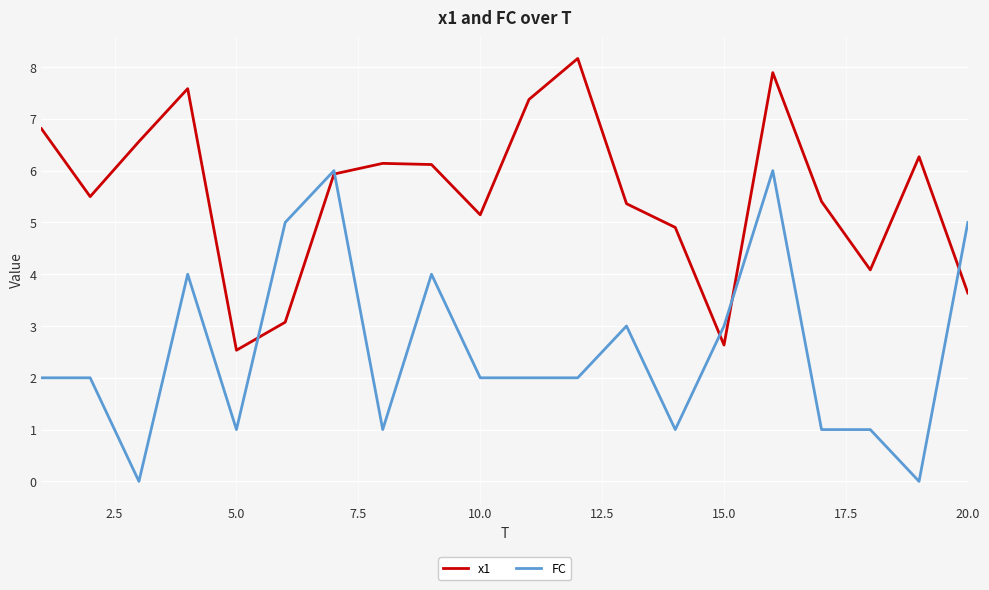

Which series has the largest total across all categories?

x1